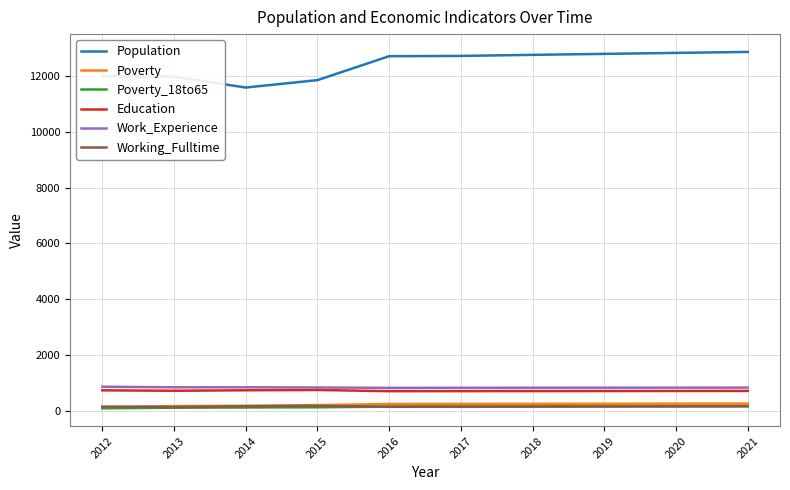

True or false: Poverty and Education cross at least once.

False